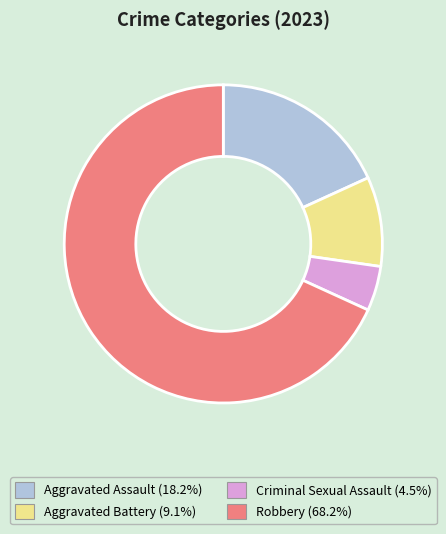

Rank the categories by value from highest to lowest.

Robbery, Aggravated Assault, Aggravated Battery, Criminal Sexual Assault